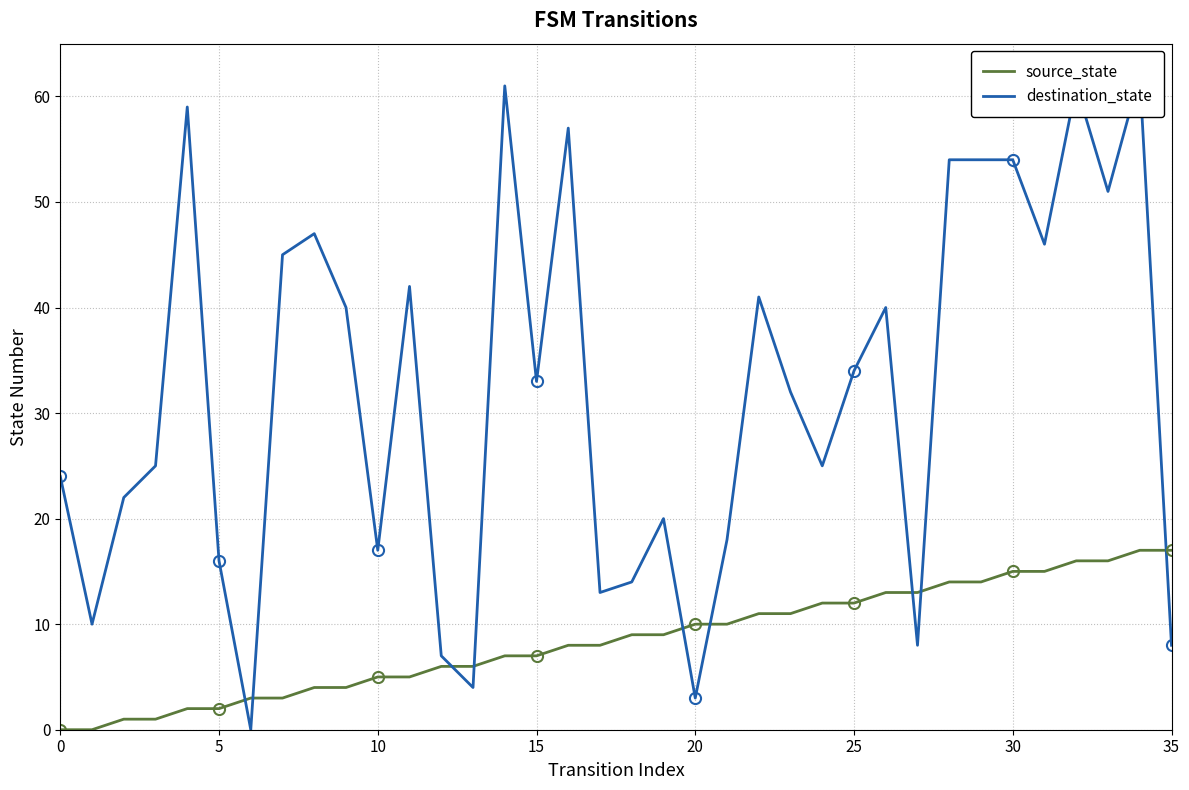

Reading left to right, transcribe all the data shown in this chart.

source_state: 0	0	1	1	2	2	3	3	4	4	5	5	6	6	7	7	8	8	9	9	10	10	11	11	12	12	13	13	14	14	15	15	16	16	17	17
destination_state: 24	10	22	25	59	16	0	45	47	40	17	42	7	4	61	33	57	13	14	20	3	18	41	32	25	34	40	8	54	54	54	46	61	51	62	8